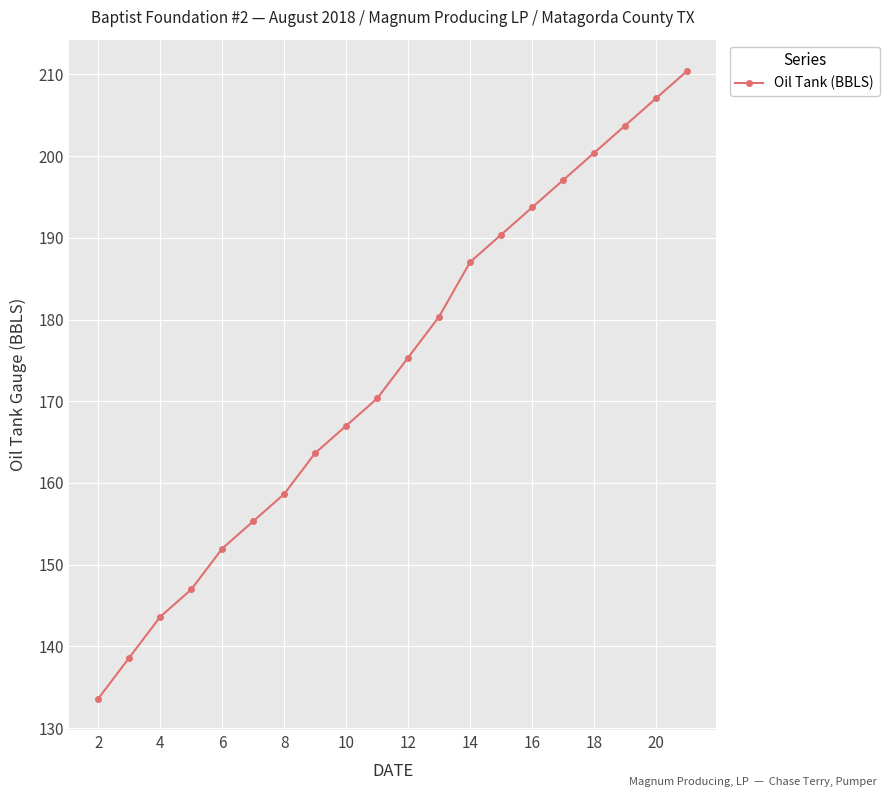

How many values are below 175?

10